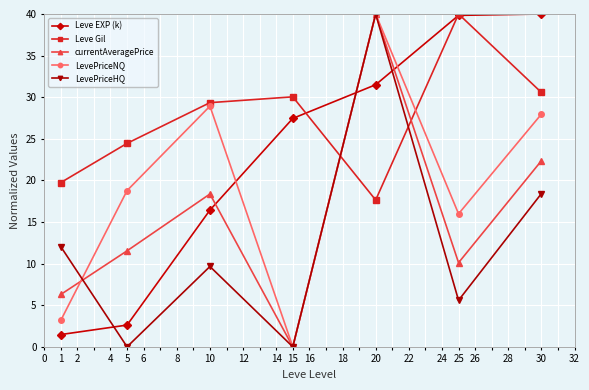

What is the spread (max minus min) of values at 15?

30.0